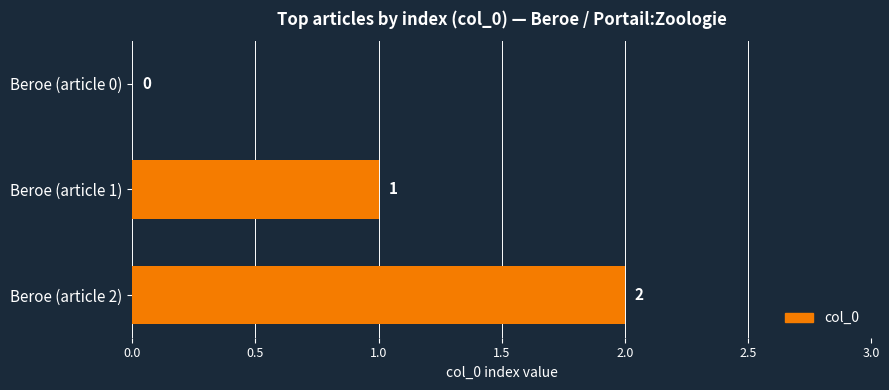

At which label is the value closest to 1?

Beroe (article 1)